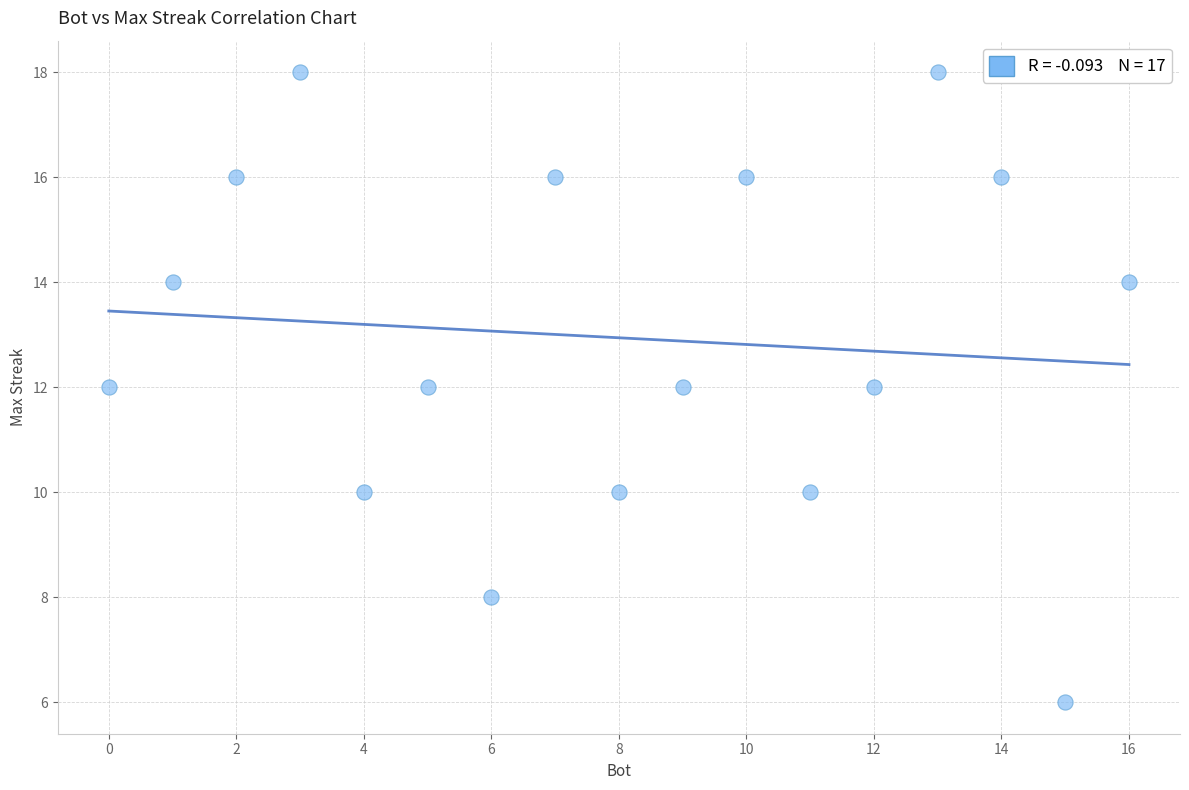

What is the range of X values (max minus min)?

16